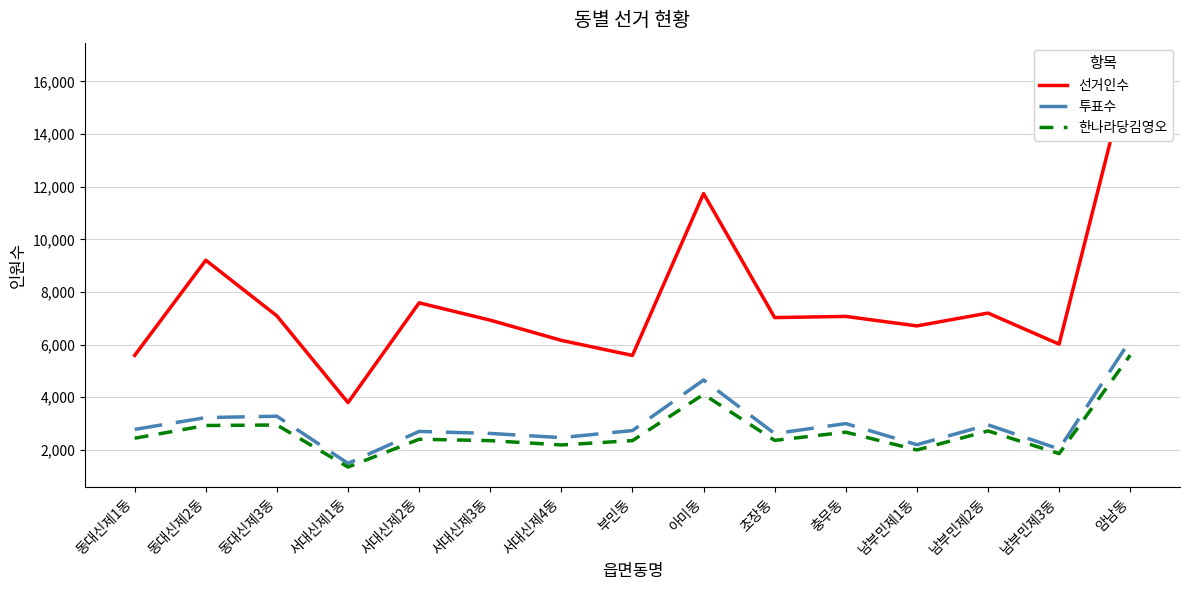

Rank the series by their maximum value, from lowest to highest.

한나라당김영오, 투표수, 선거인수